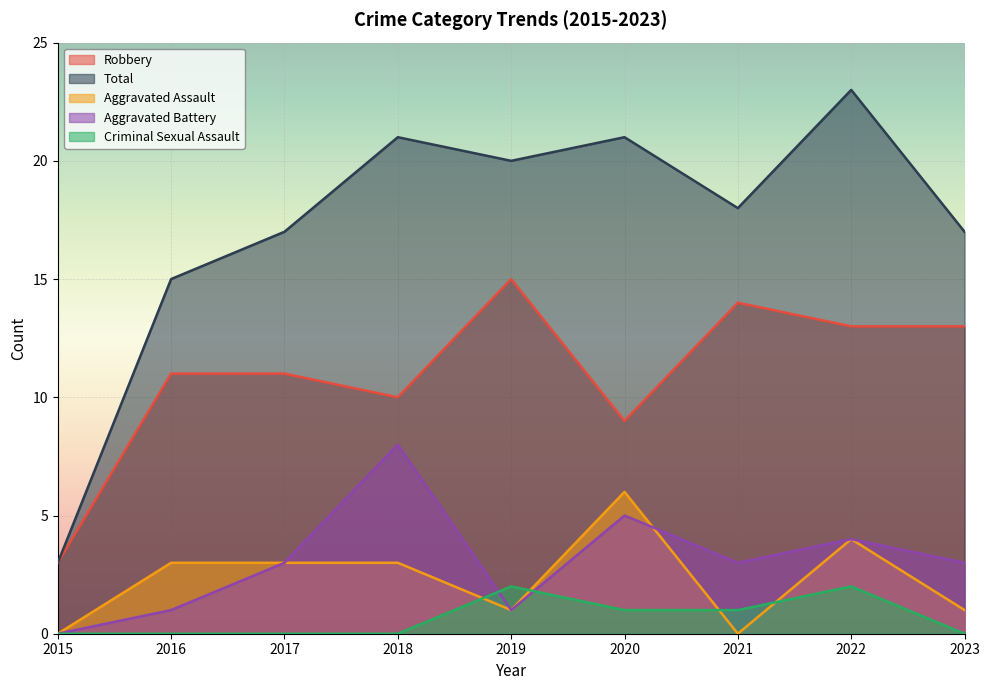

What value does the Aggravated Assault series have at 2018?

3